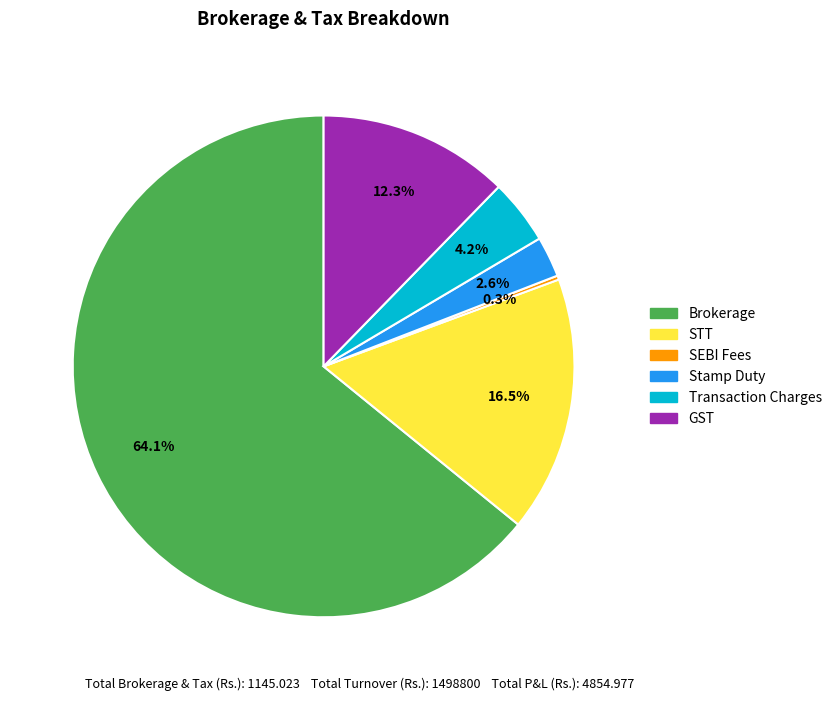

What is the largest slice in the pie chart?

Brokerage